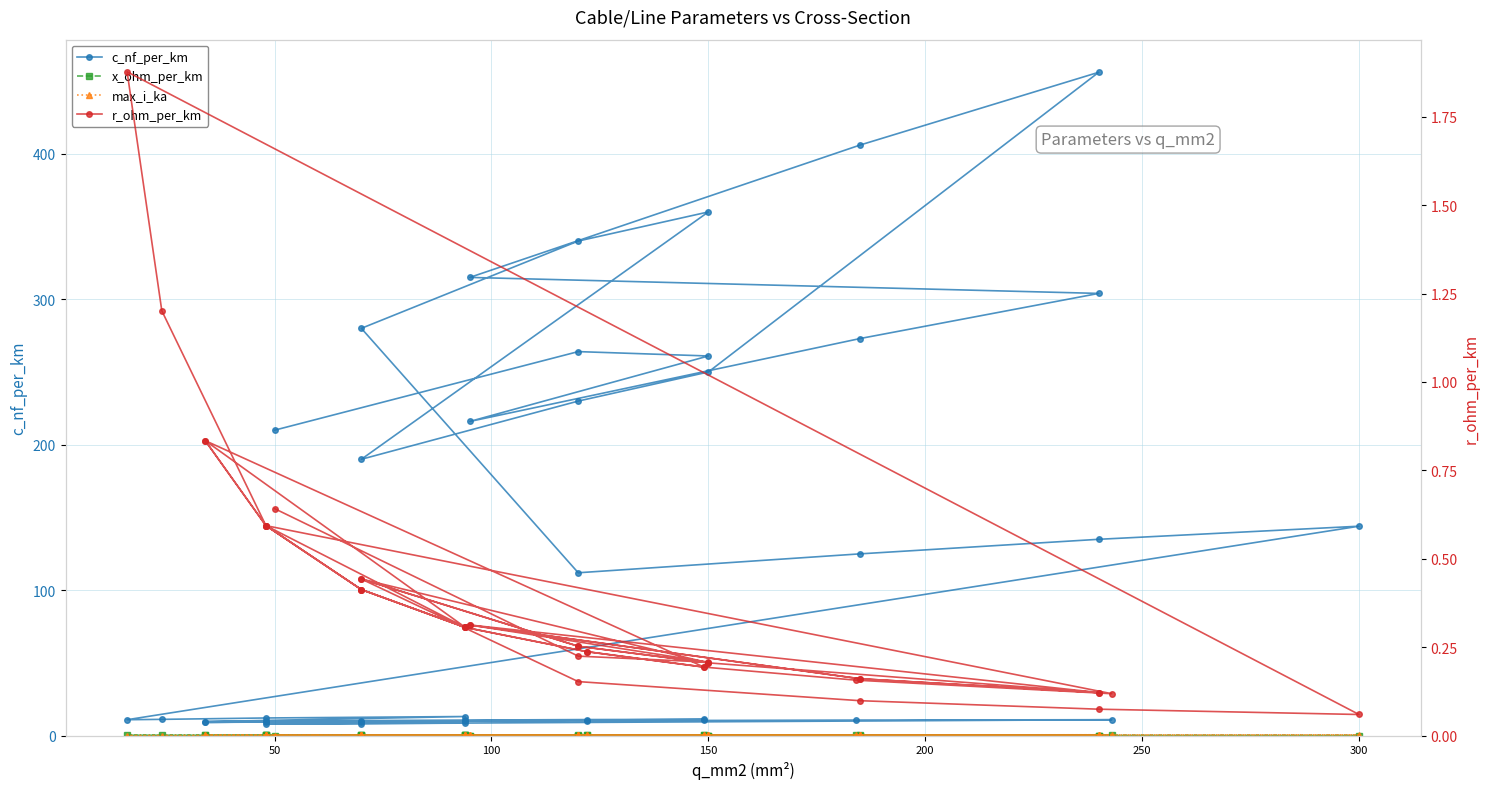

True or false: max_i_ka and c_nf_per_km intersect in this chart.

False